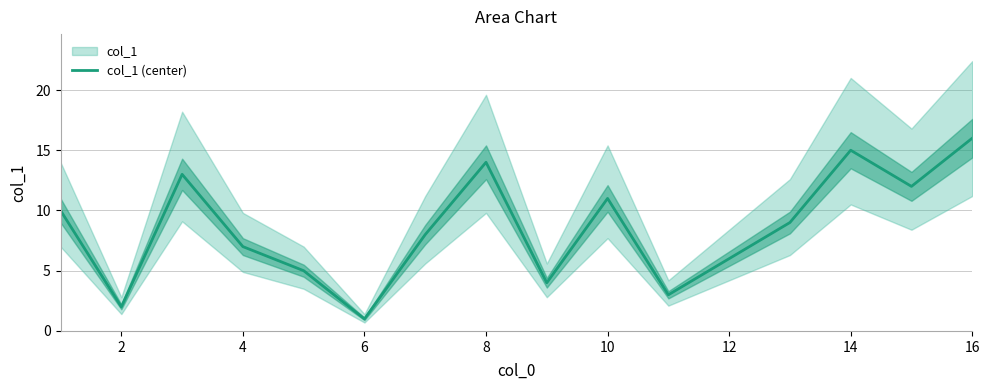

The value of col_1 (center) at 4 is 7. True or false?

True